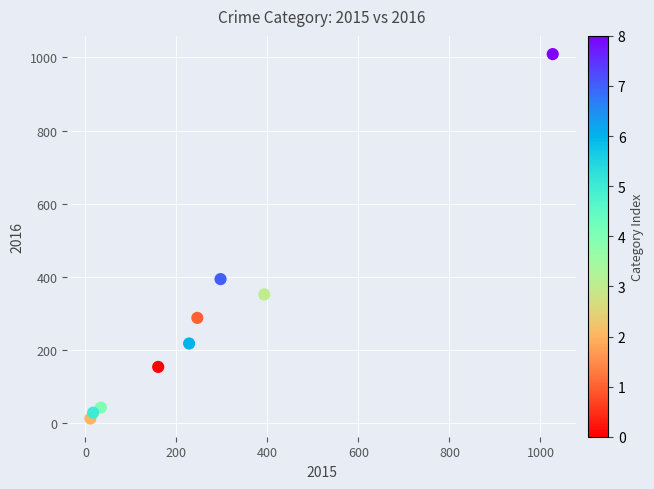

What Y value in the scatter plot is closest to 511?

394